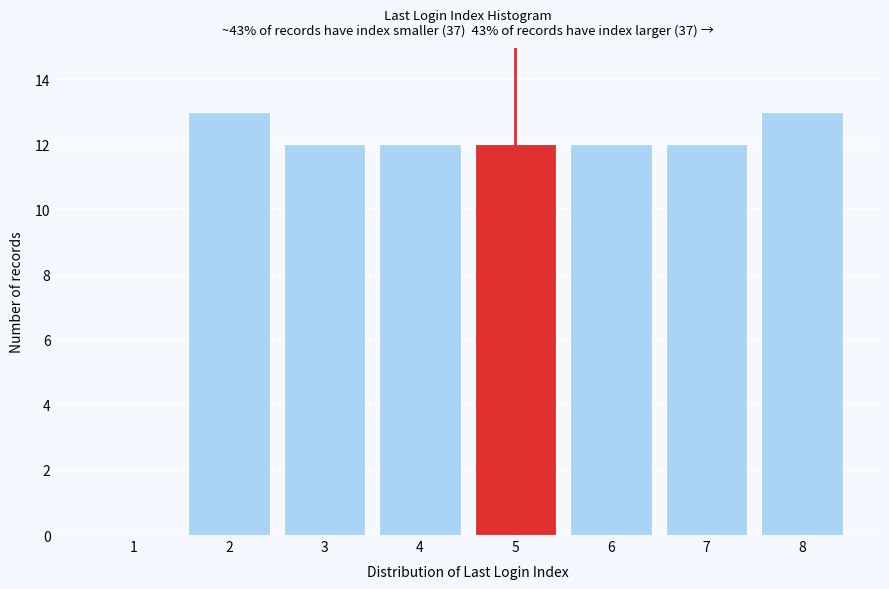

Reading right to left, what are all the values shown in this chart?

8=13	7=12	6=12	5=12	4=12	3=12	2=13	1=0